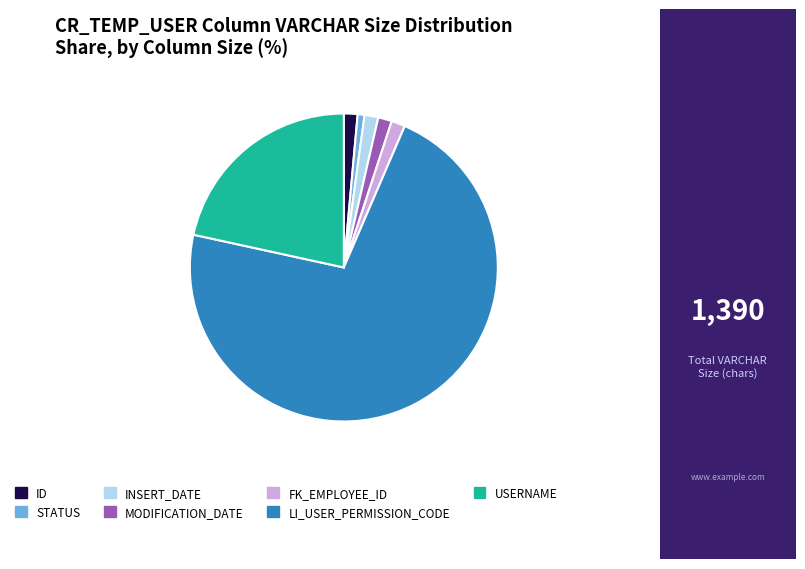

Does any single category account for the majority?

Yes